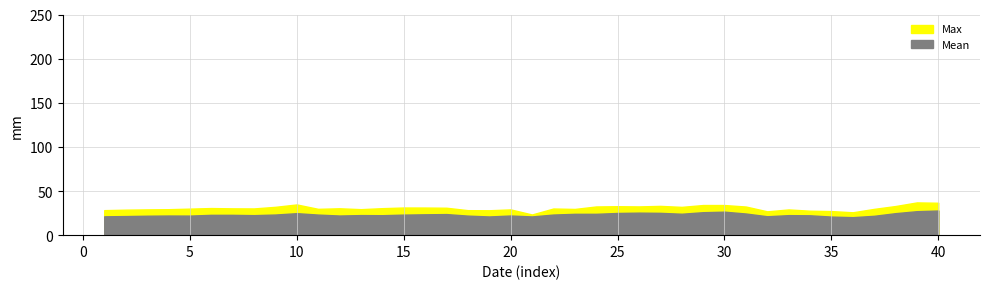

Where is Max nearest to the value 30?

5